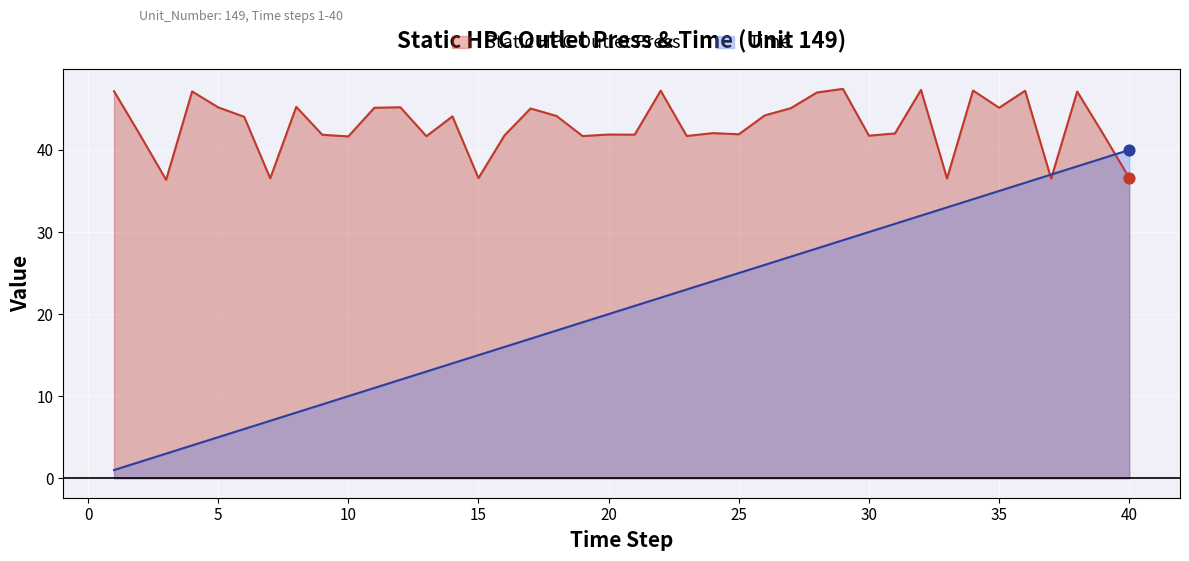

Which series has the widest spread of Y values?

Time